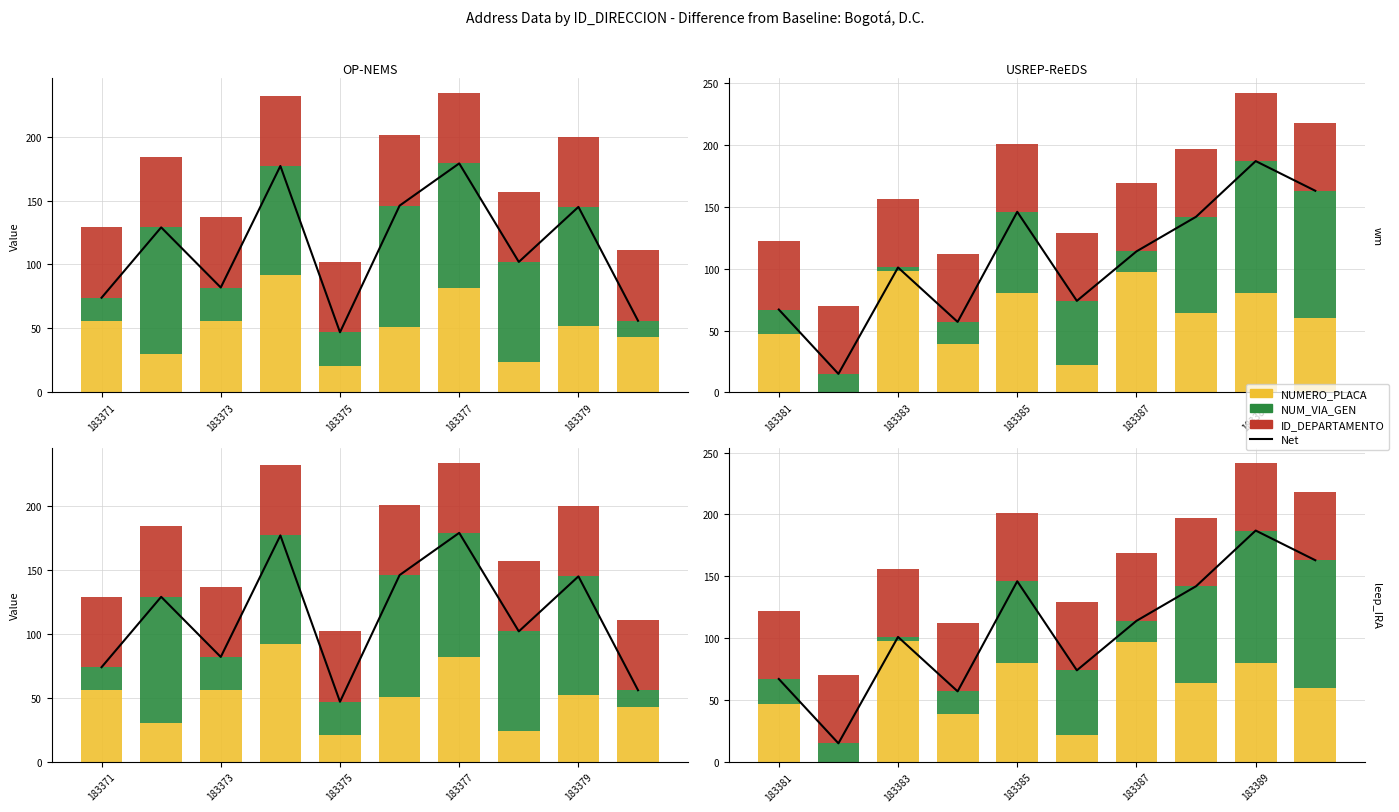

What is the sum of the ID_DEPARTAMENTO values at 9 and 183375?

110